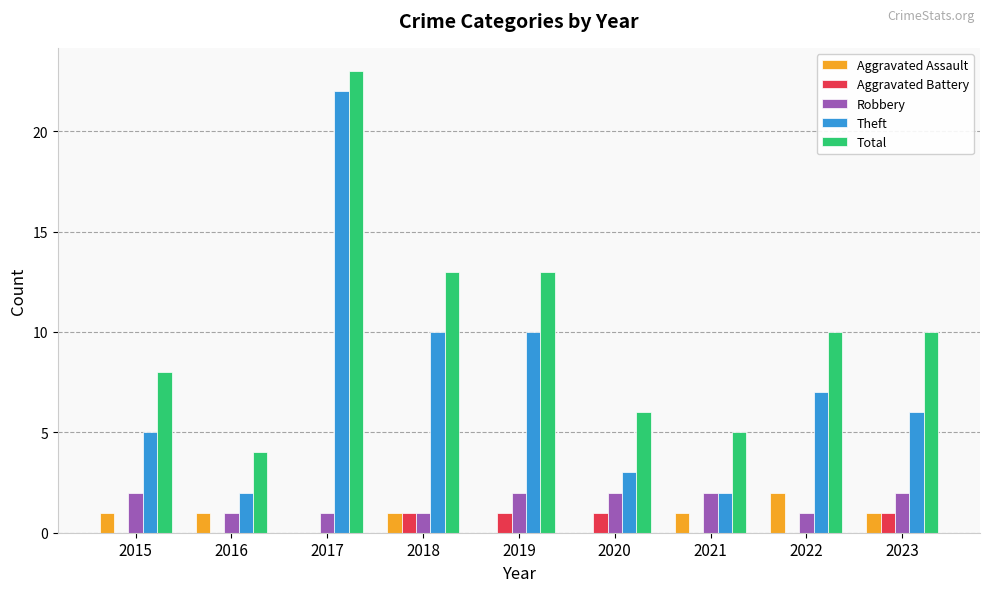

Count the number of categories in the chart.

9